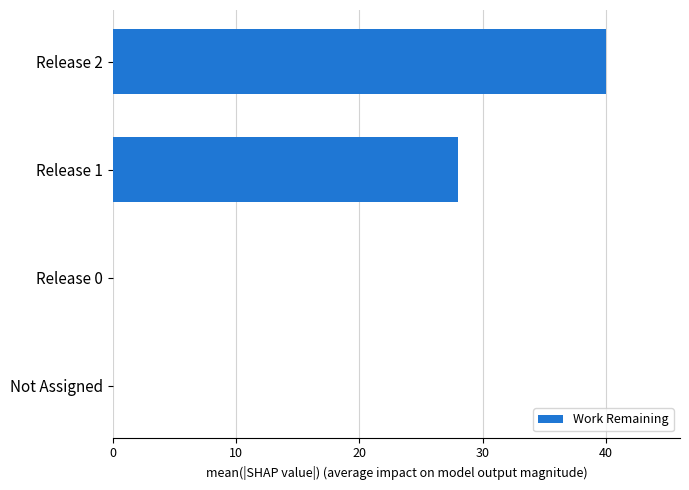

What is the ratio of the value at Release 1 to the value at Release 2?

0.7